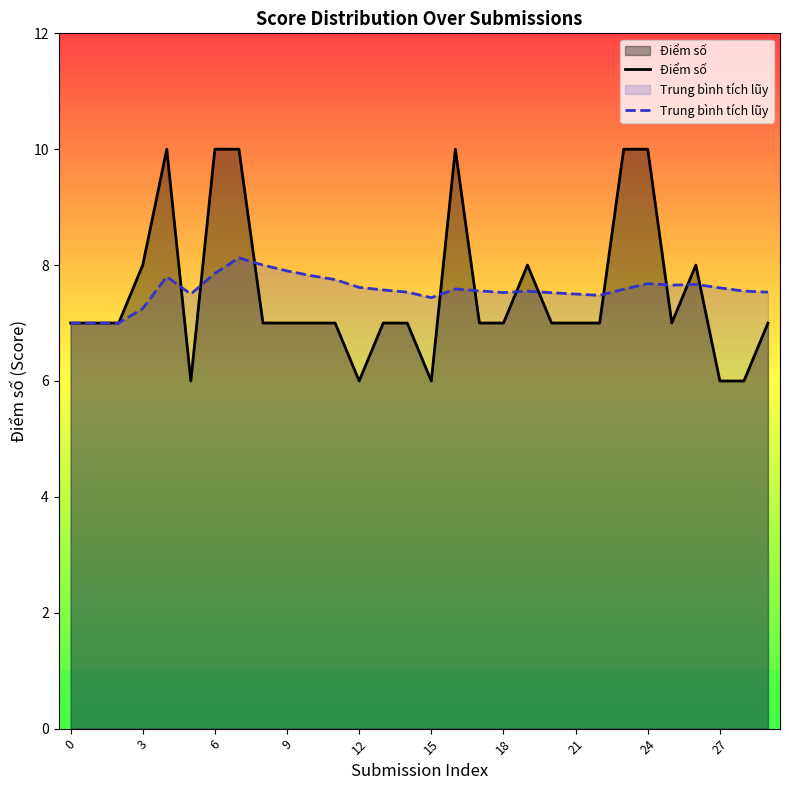

What is the sum of the Trung bình tích lũy values at 18 and 15?

15.0